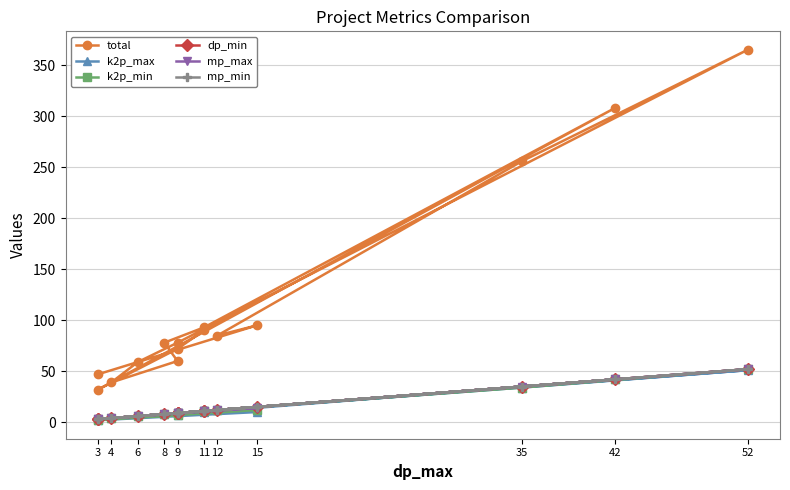

True or false: k2p_max has more than 1 interior local peaks.

True